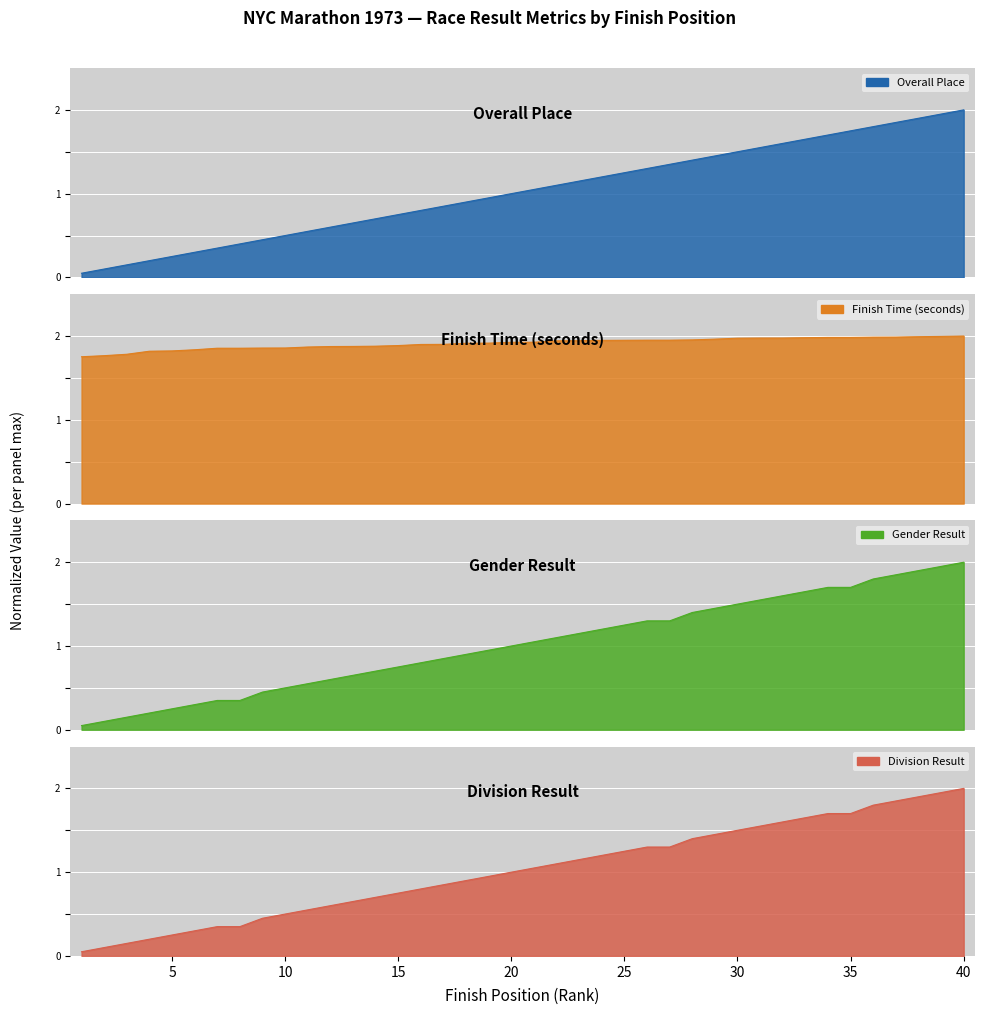

List the series in order of their peak value, highest first.

overall, seconds, gender_result, division_result